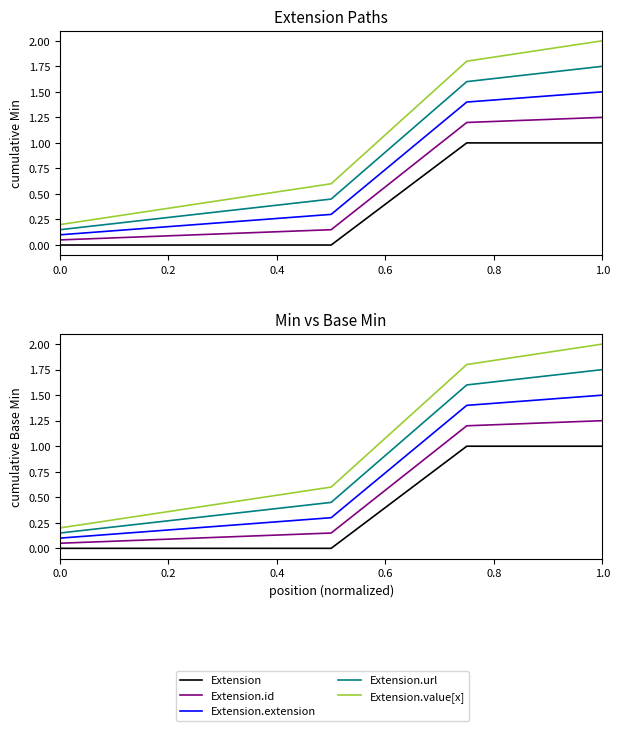

Which series has the widest spread of values?

Extension.value[x]